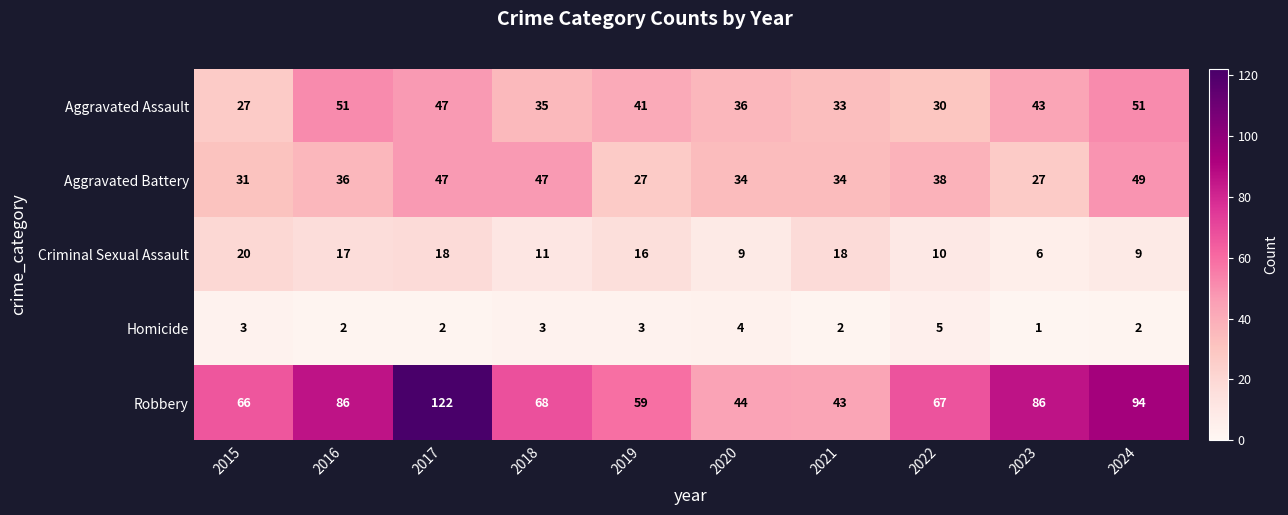

List the series in order of their peak value, lowest first.

Homicide, Criminal Sexual Assault, Aggravated Battery, Aggravated Assault, Robbery